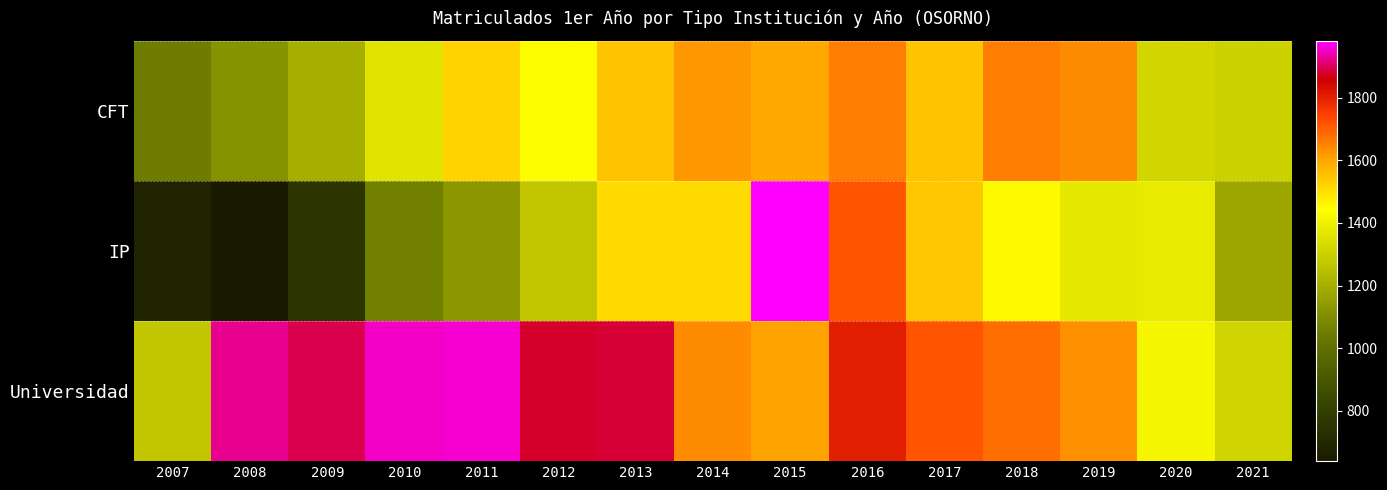

Reading left to right, transcribe all the data shown in this chart.

CFT: 2007=1051	2008=1115	2009=1197	2010=1362	2011=1524	2012=1441	2013=1546	2014=1621	2015=1598	2016=1661	2017=1551	2018=1660	2019=1640	2020=1316	2021=1303
IP: 2007=682	2008=639	2009=755	2010=1060	2011=1127	2012=1270	2013=1507	2014=1509	2015=1981	2016=1714	2017=1544	2018=1453	2019=1375	2020=1383	2021=1176
Universidad: 2007=1272	2008=1924	2009=1893	2010=1951	2011=1959	2012=1880	2013=1885	2014=1636	2015=1604	2016=1804	2017=1714	2018=1680	2019=1630	2020=1420	2021=1310